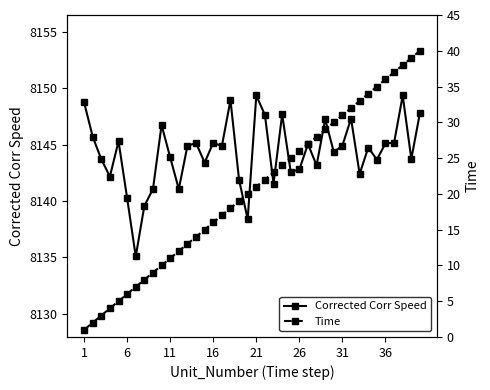

What is the highest value of the Corrected Corr Speed series?

8149.4